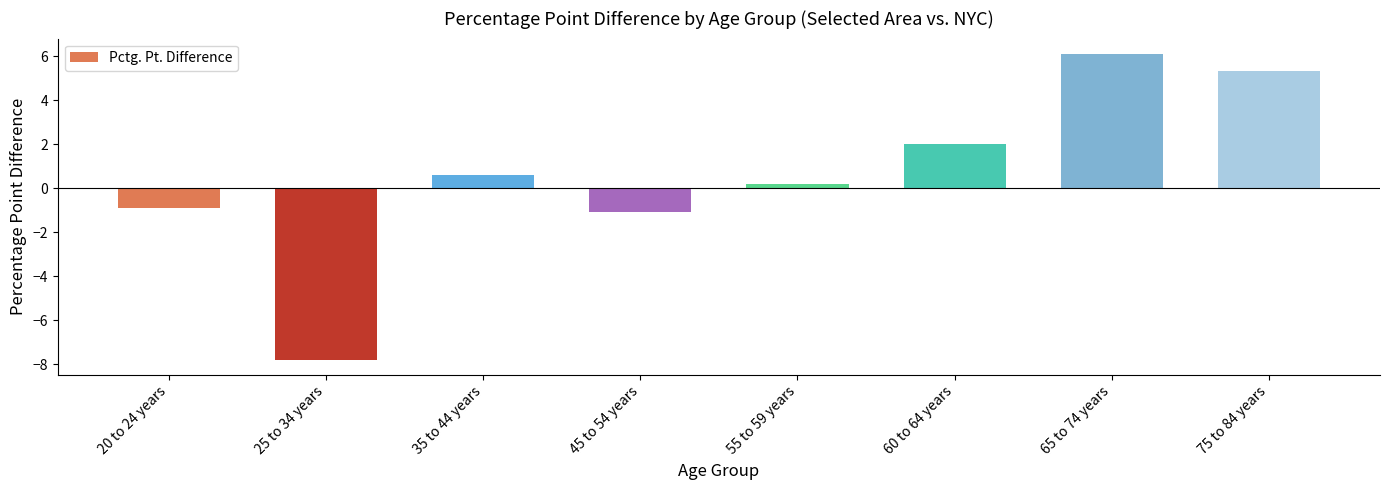

Reading left to right, what are all the values shown in this chart?

20 to 24 years=-0.9	25 to 34 years=-7.8	35 to 44 years=0.6	45 to 54 years=-1.1	55 to 59 years=0.2	60 to 64 years=2.0	65 to 74 years=6.1	75 to 84 years=5.3